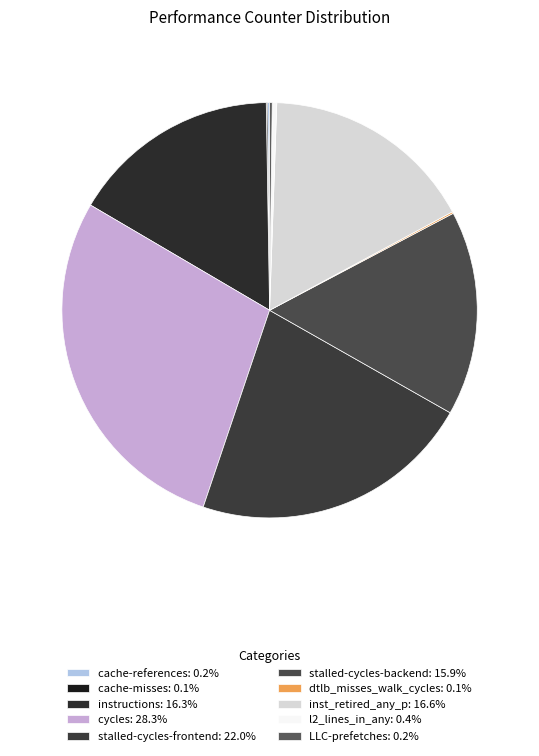

What is the change in value from instructions to cycles?

+25707281159